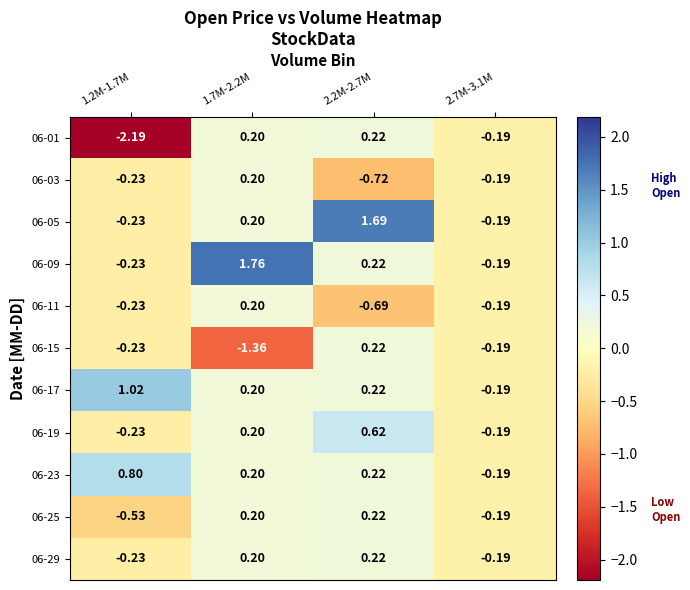

How many values in 06-11 are above zero?

1